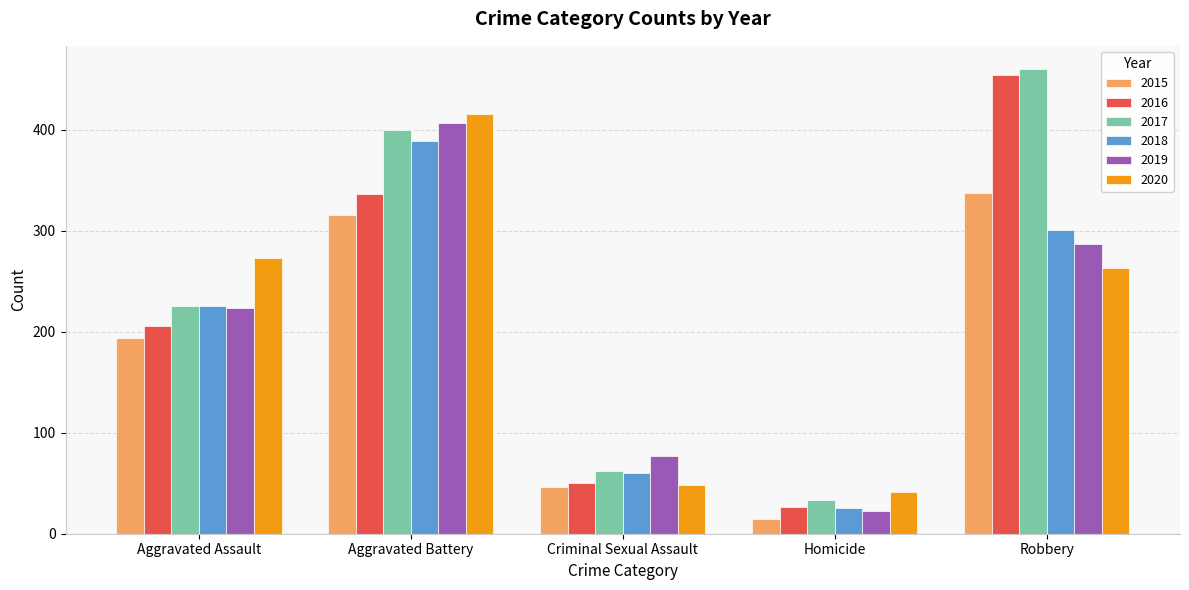

What is the difference between the maximum and minimum values in the 2015 series?

322